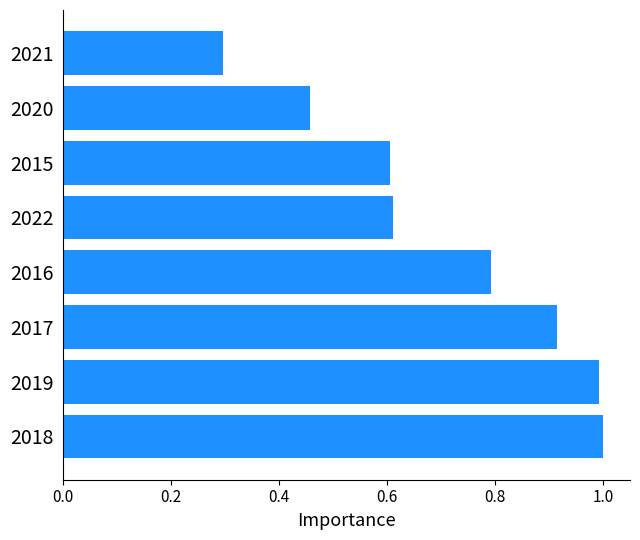

At which label is the value closest to 0?

2021